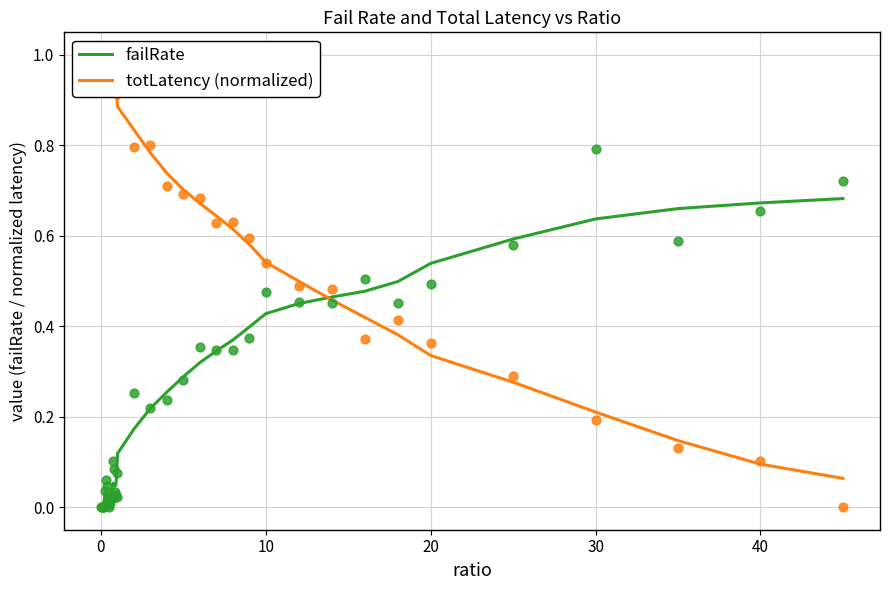

What are all the series names shown in the legend?

failRate, totLatency (normalized)